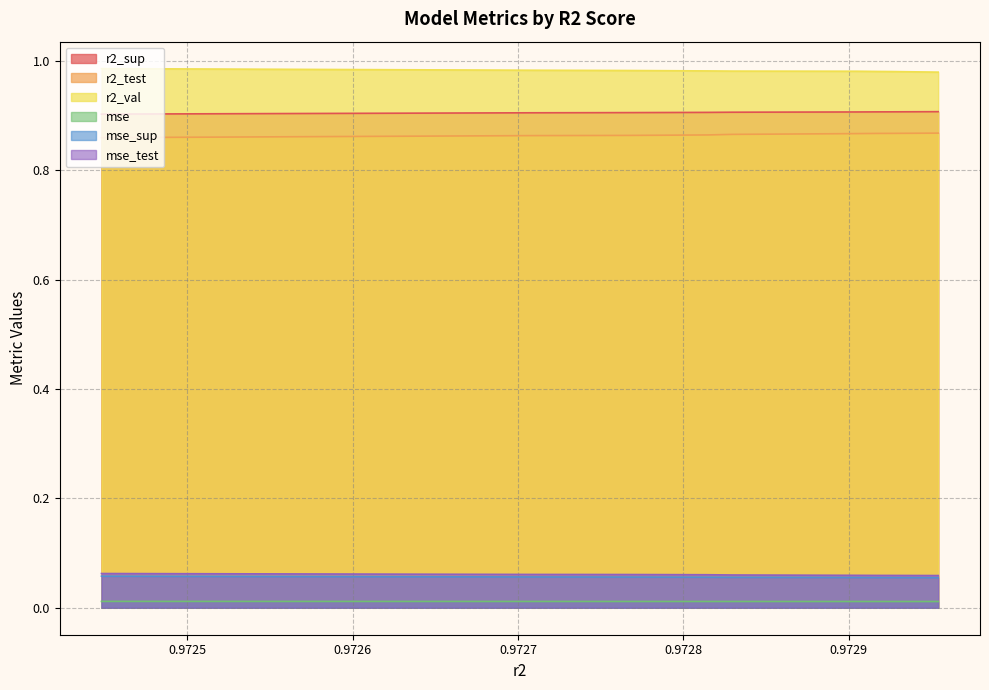

Rank the series by their maximum value, from lowest to highest.

mse, mse_sup, mse_test, r2_test, r2_sup, r2_val